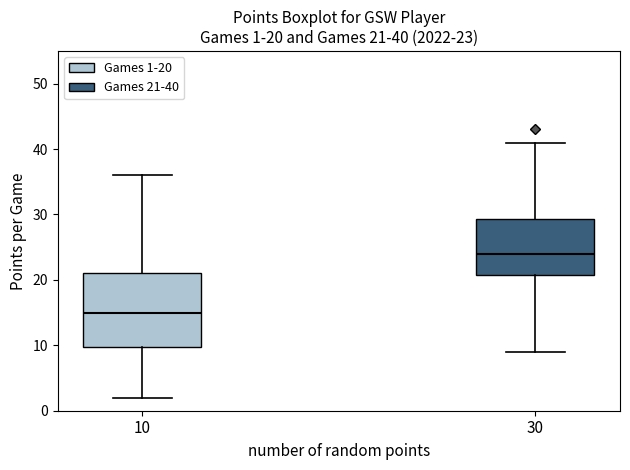

Which box is the tallest, from its lower edge to its upper edge?

10